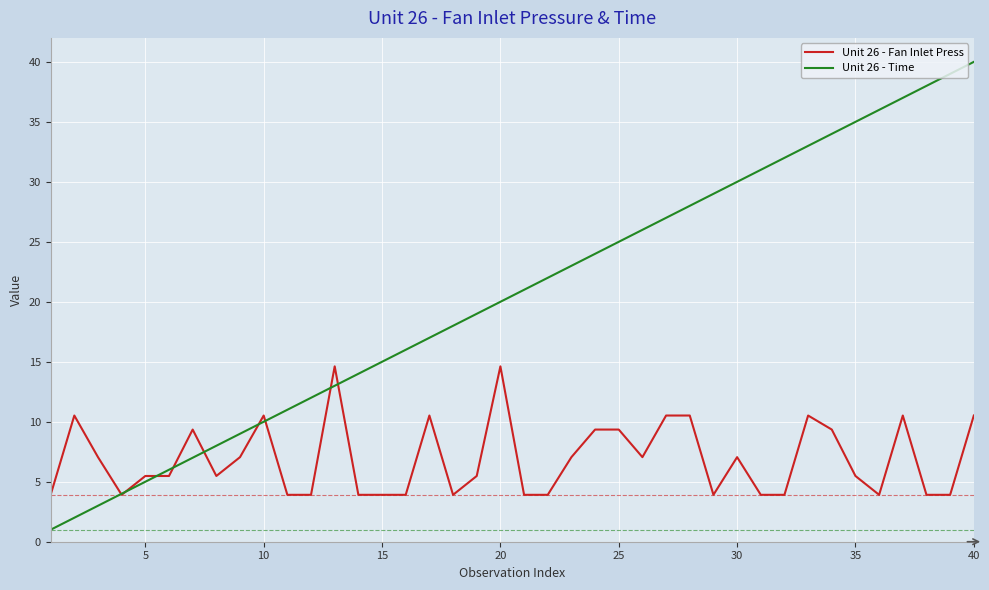

List the series in order of their overall mean, highest first.

Unit 26 - Time, Unit 26 - Fan Inlet Press